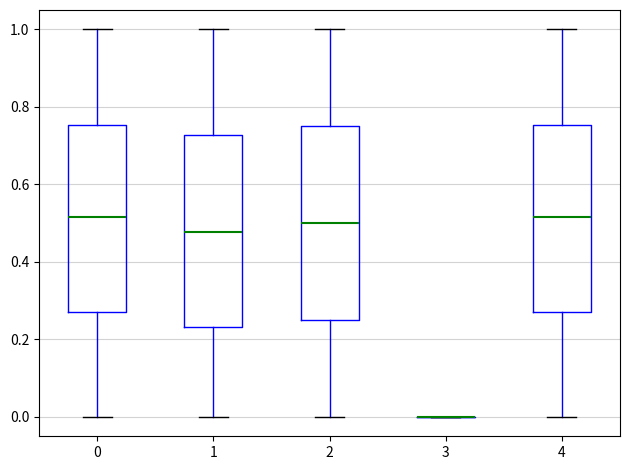

Reading left to right, transcribe this box plot: for each box, give where its median line is, the range the box spans, and where its two whiskers end, as read against the y-axis. The values are not printed on the chart, so give them approximately, as read against the axis.

0: median 0.52, box 0.28 to 0.76, whiskers 0.00 to 1.00
1: median 0.48, box 0.24 to 0.72, whiskers 0.00 to 1.00
2: median 0.50, box 0.26 to 0.76, whiskers 0.00 to 1.00
3: box collapsed to a line at 0.00, whiskers 0.00 to 0.00
4: median 0.52, box 0.28 to 0.76, whiskers 0.00 to 1.00